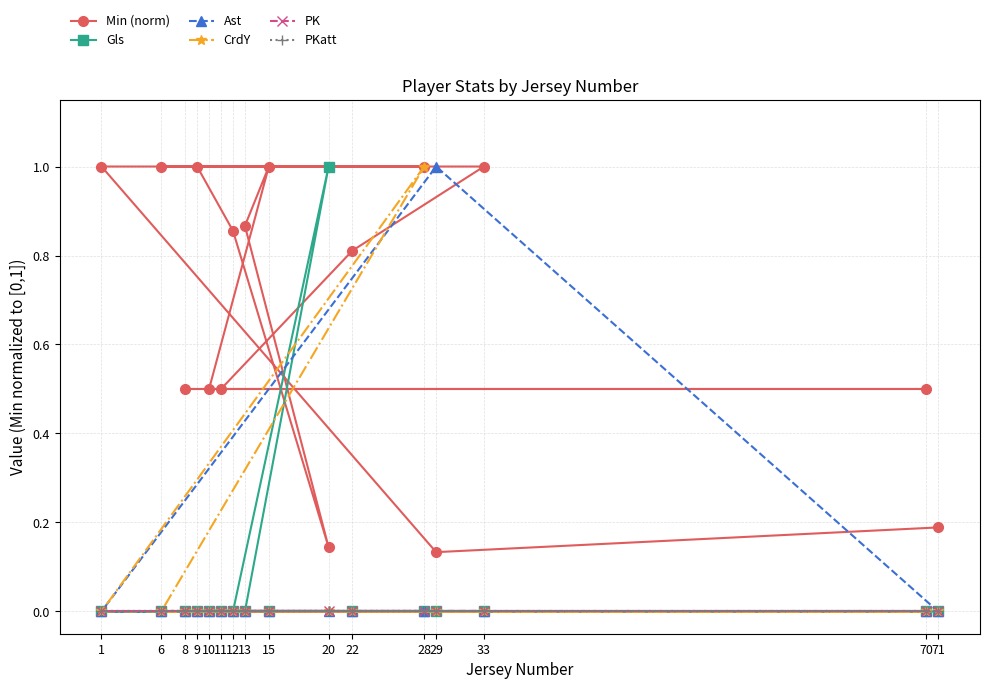

Is it true that CrdY equals 0.5 at 10?

False